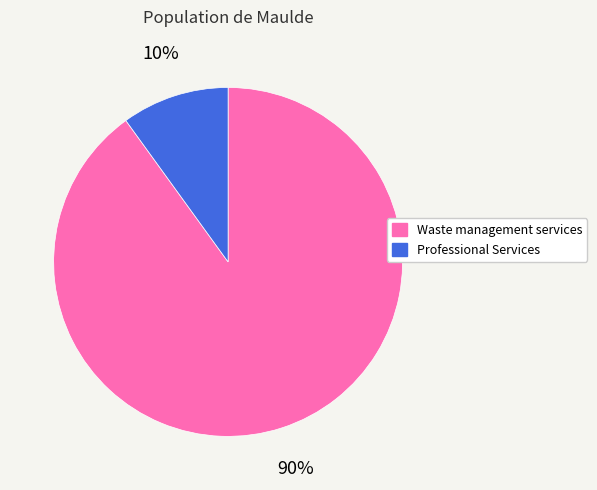

The Professional Services slice represents 10% of the pie. True or false?

True